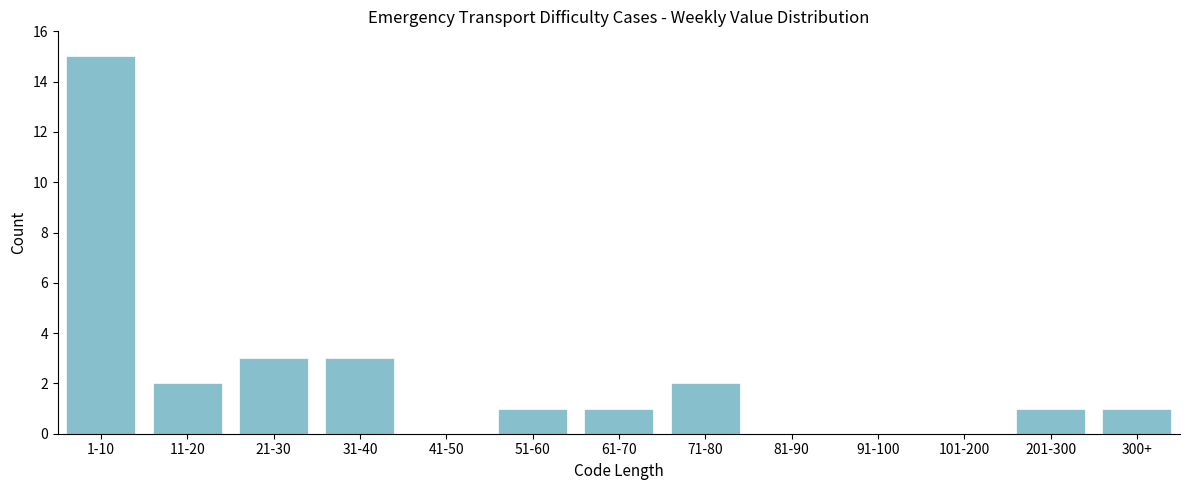

Reading right to left, list all the values displayed in this chart.

300+=1	201-300=1	101-200=0	91-100=0	81-90=0	71-80=2	61-70=1	51-60=1	41-50=0	31-40=3	21-30=3	11-20=2	1-10=15